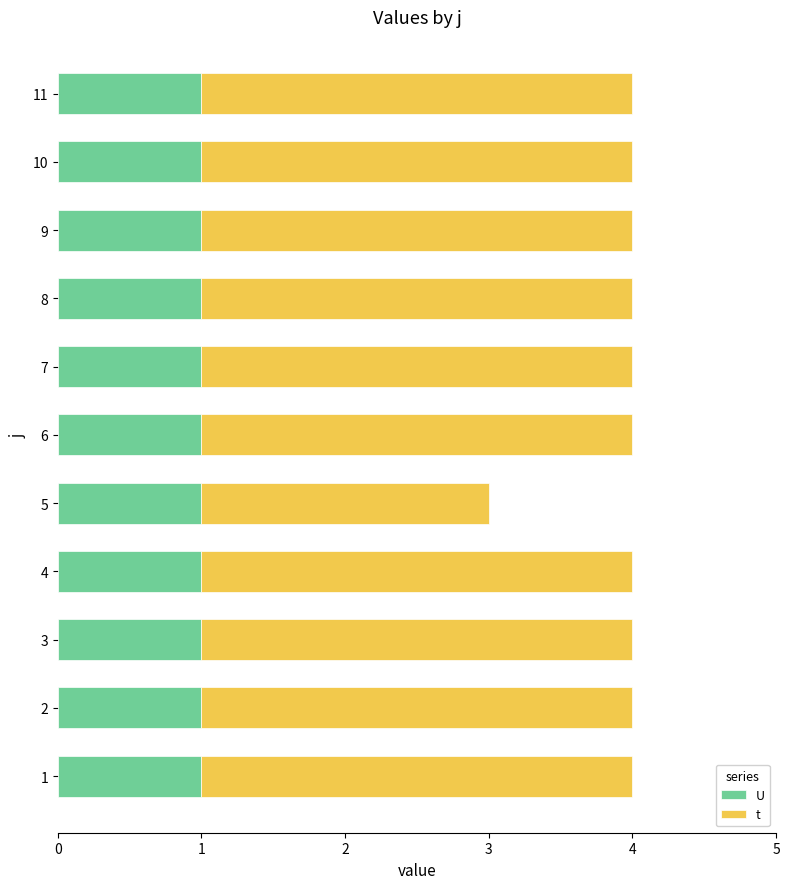

Between 7 and 8, which is larger?

7